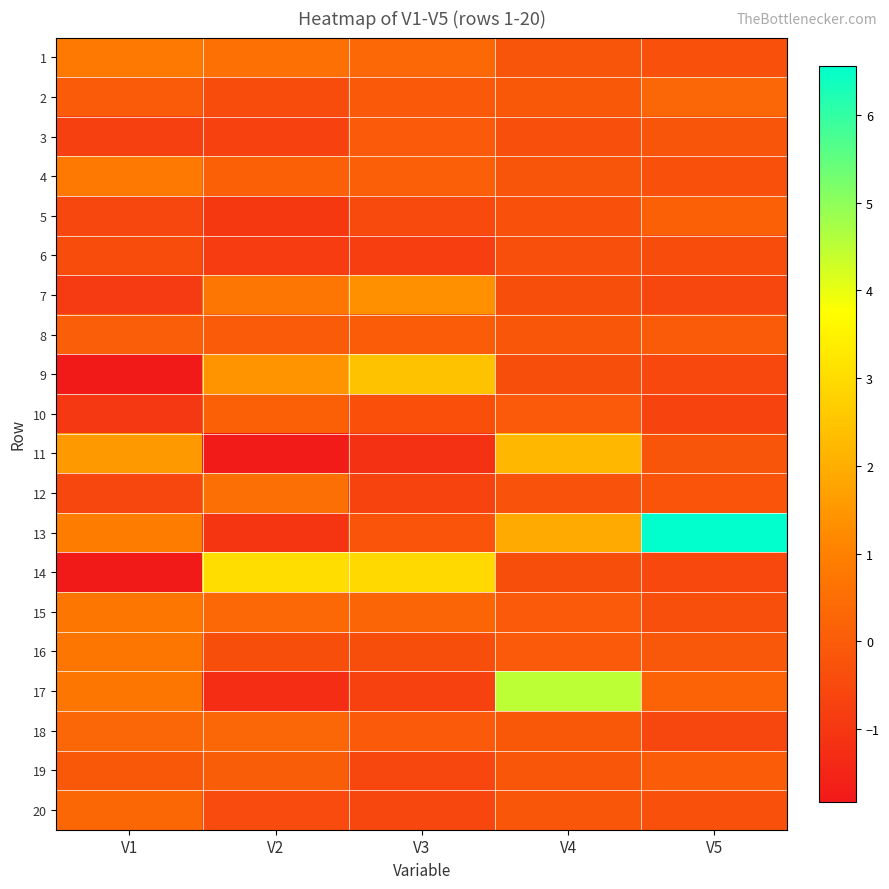

Reading left to right, what are all the values shown in this chart?

1: V1=0.8	V2=0.6	V3=0.3	V4=-0.2	V5=-0.3
2: V1=-0.0	V2=-0.4	V3=-0.1	V4=-0.1	V5=0.3
3: V1=-0.8	V2=-0.7	V3=-0.0	V4=-0.3	V5=-0.2
4: V1=0.8	V2=0.1	V3=0.1	V4=-0.2	V5=-0.3
5: V1=-0.6	V2=-1.0	V3=-0.5	V4=-0.3	V5=0.1
6: V1=-0.4	V2=-0.9	V3=-0.8	V4=-0.3	V5=-0.4
7: V1=-0.9	V2=0.7	V3=1.4	V4=-0.4	V5=-0.6
8: V1=0.1	V2=-0.0	V3=0.0	V4=-0.1	V5=-0.0
9: V1=-1.8	V2=1.4	V3=2.4	V4=-0.4	V5=-0.5
10: V1=-1.0	V2=0.1	V3=-0.3	V4=-0.0	V5=-0.6
11: V1=1.5	V2=-1.7	V3=-1.2	V4=2.2	V5=-0.2
12: V1=-0.6	V2=0.5	V3=-0.7	V4=-0.3	V5=-0.2
13: V1=0.9	V2=-1.1	V3=-0.2	V4=1.9	V5=6.6
14: V1=-1.8	V2=3.0	V3=3.0	V4=-0.4	V5=-0.5
15: V1=0.7	V2=0.3	V3=0.3	V4=-0.1	V5=-0.3
16: V1=0.7	V2=-0.4	V3=-0.4	V4=-0.0	V5=-0.1
17: V1=0.7	V2=-1.3	V3=-0.7	V4=4.5	V5=0.2
18: V1=0.3	V2=0.3	V3=-0.0	V4=-0.1	V5=-0.6
19: V1=-0.1	V2=0.1	V3=-0.6	V4=-0.1	V5=0.0
20: V1=0.3	V2=-0.5	V3=-0.6	V4=-0.1	V5=-0.3